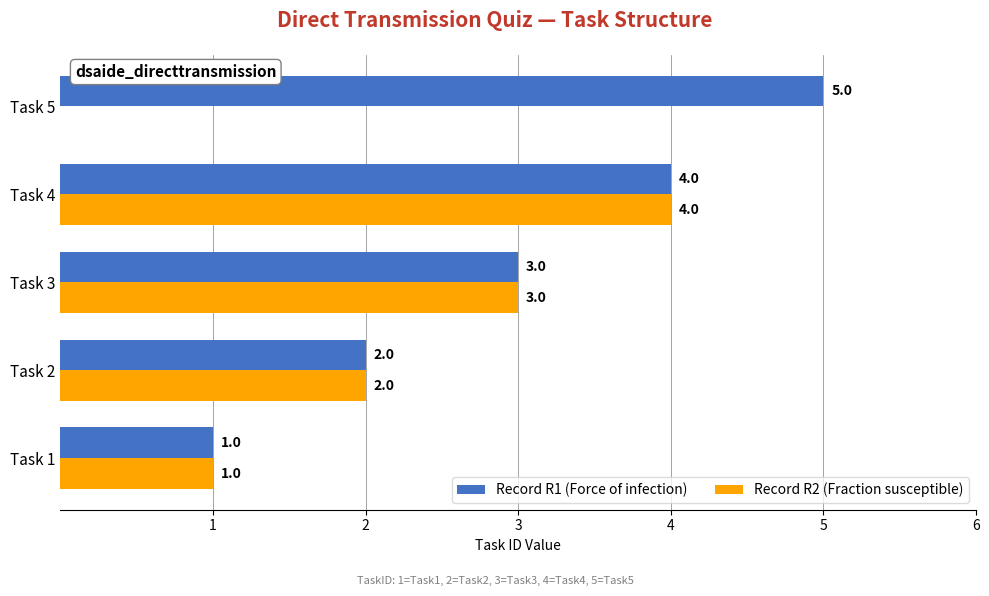

How many categories are shown in the chart?

5